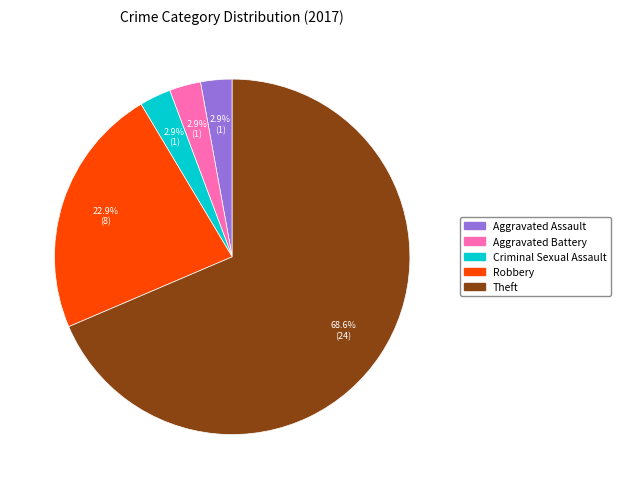

Is there any slice that represents more than half of the pie?

Yes